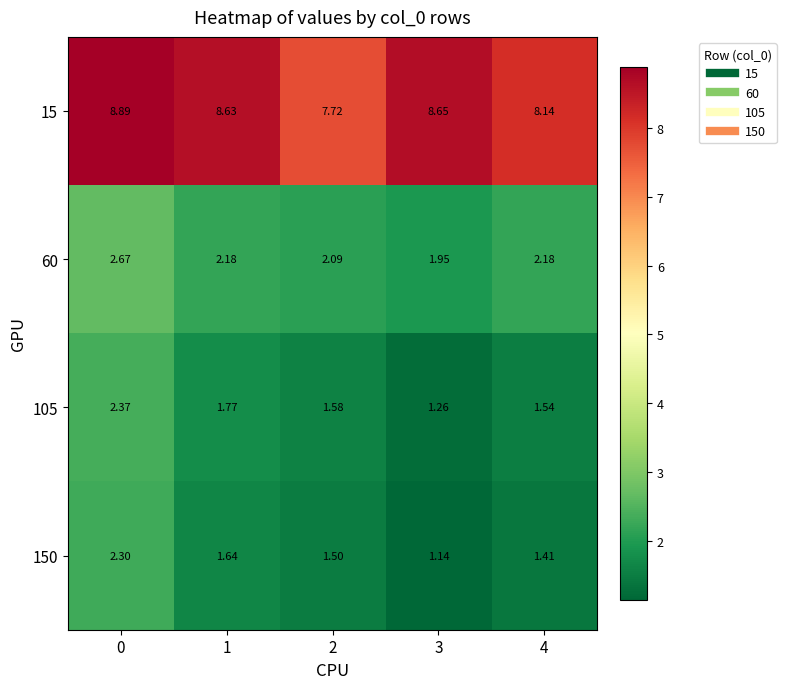

How many series are shown in this chart?

4